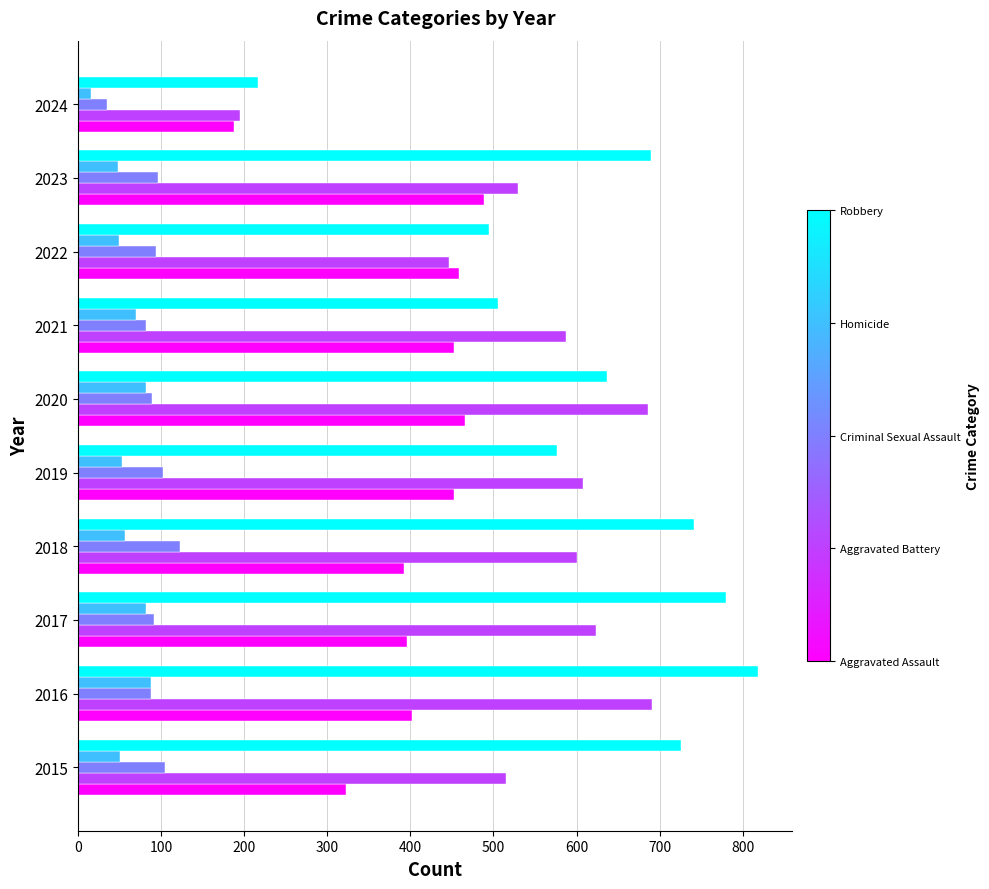

What is the total value across all series at 2016?

2086